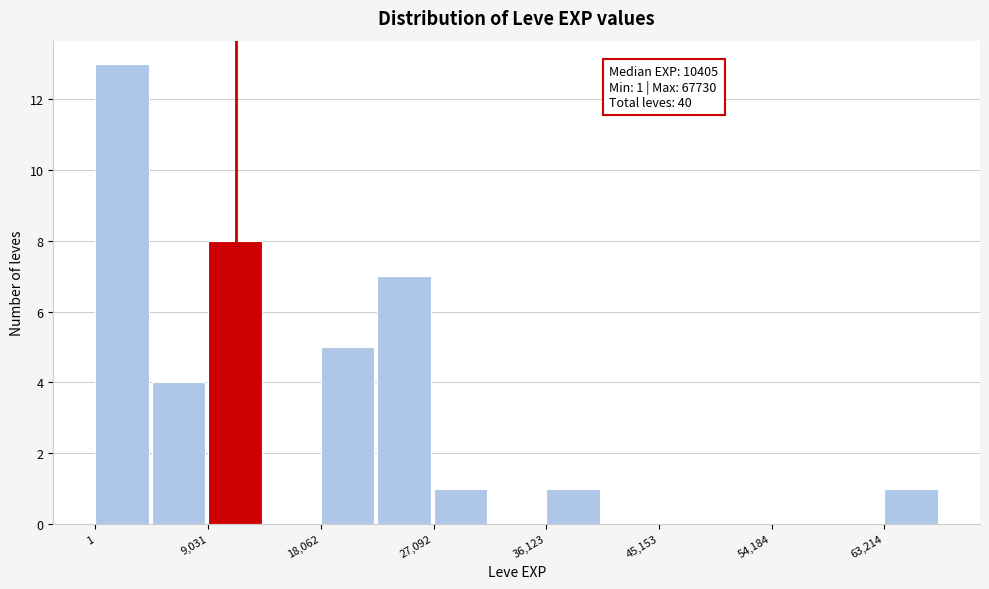

Over which range of the x-axis is the bar tallest?

0 to 5000